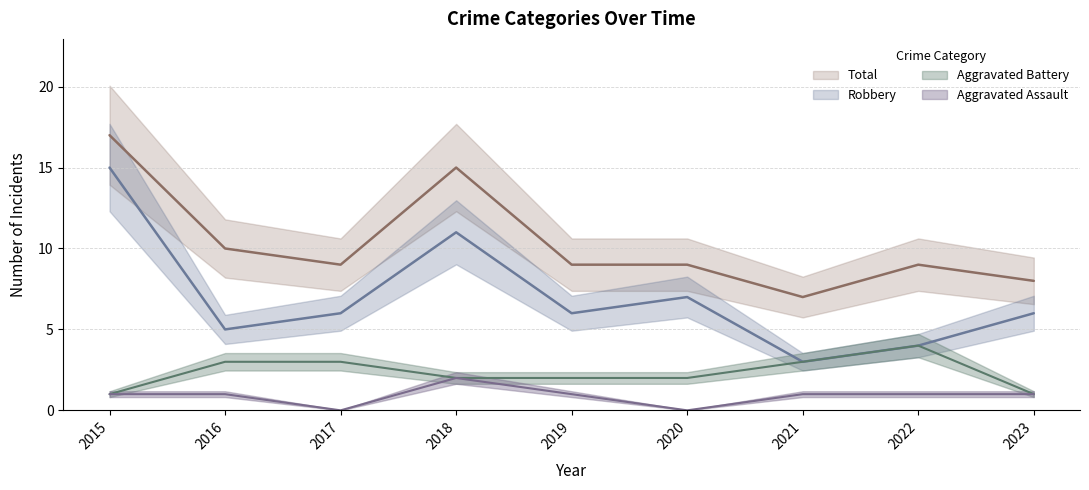

Count the Total values in the range 9 to 10.

5